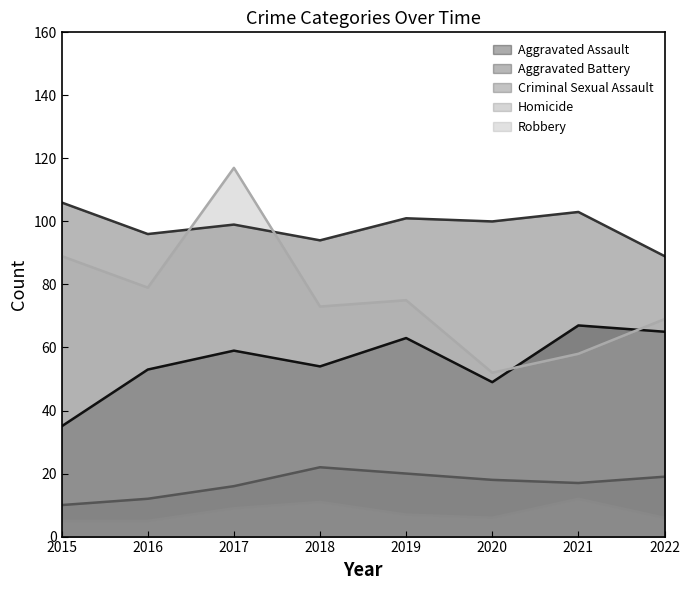

List the labels in order of Aggravated Assault value, smallest first.

2015, 2020, 2016, 2018, 2017, 2019, 2022, 2021